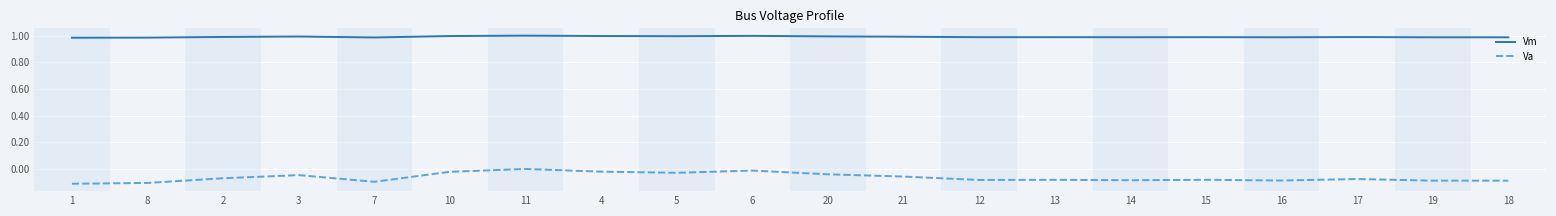

How many Va values are between 0 and 1?

1